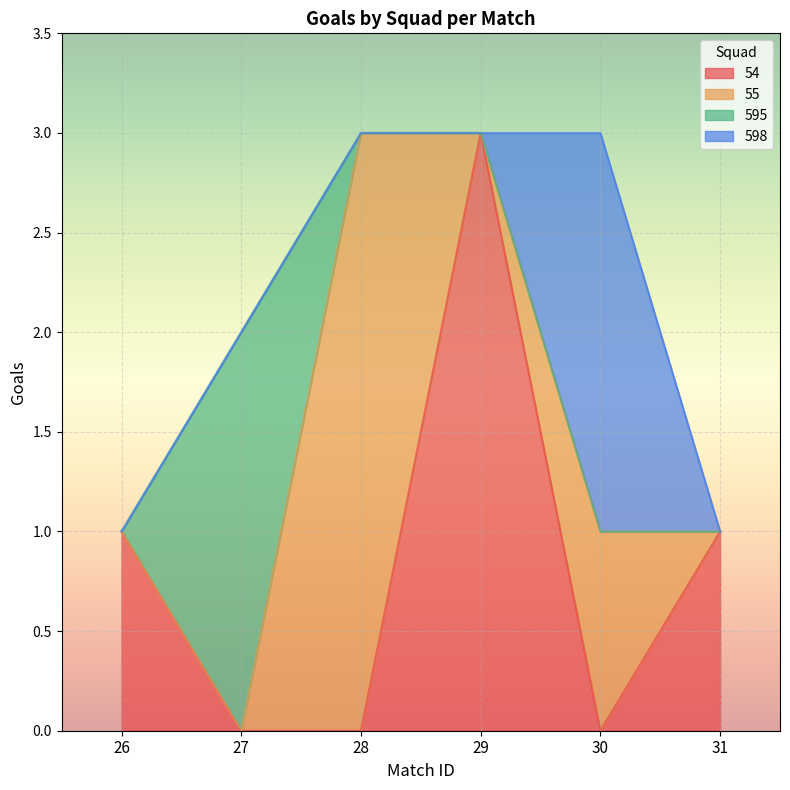

True or false: 595 and 598 intersect in this chart.

False